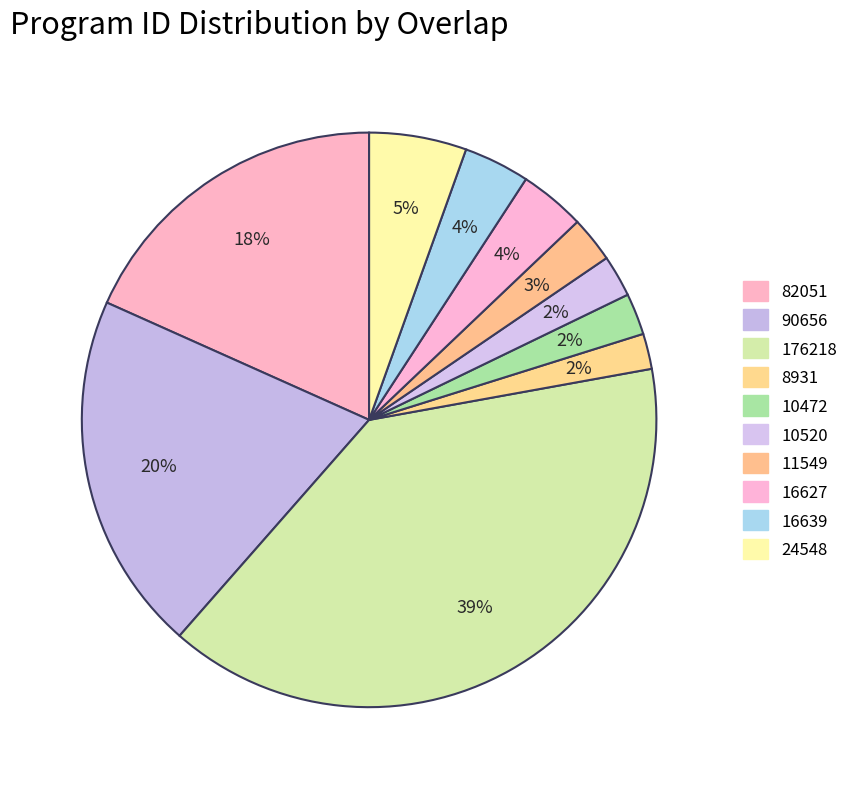

Count the number of slices in the pie.

10